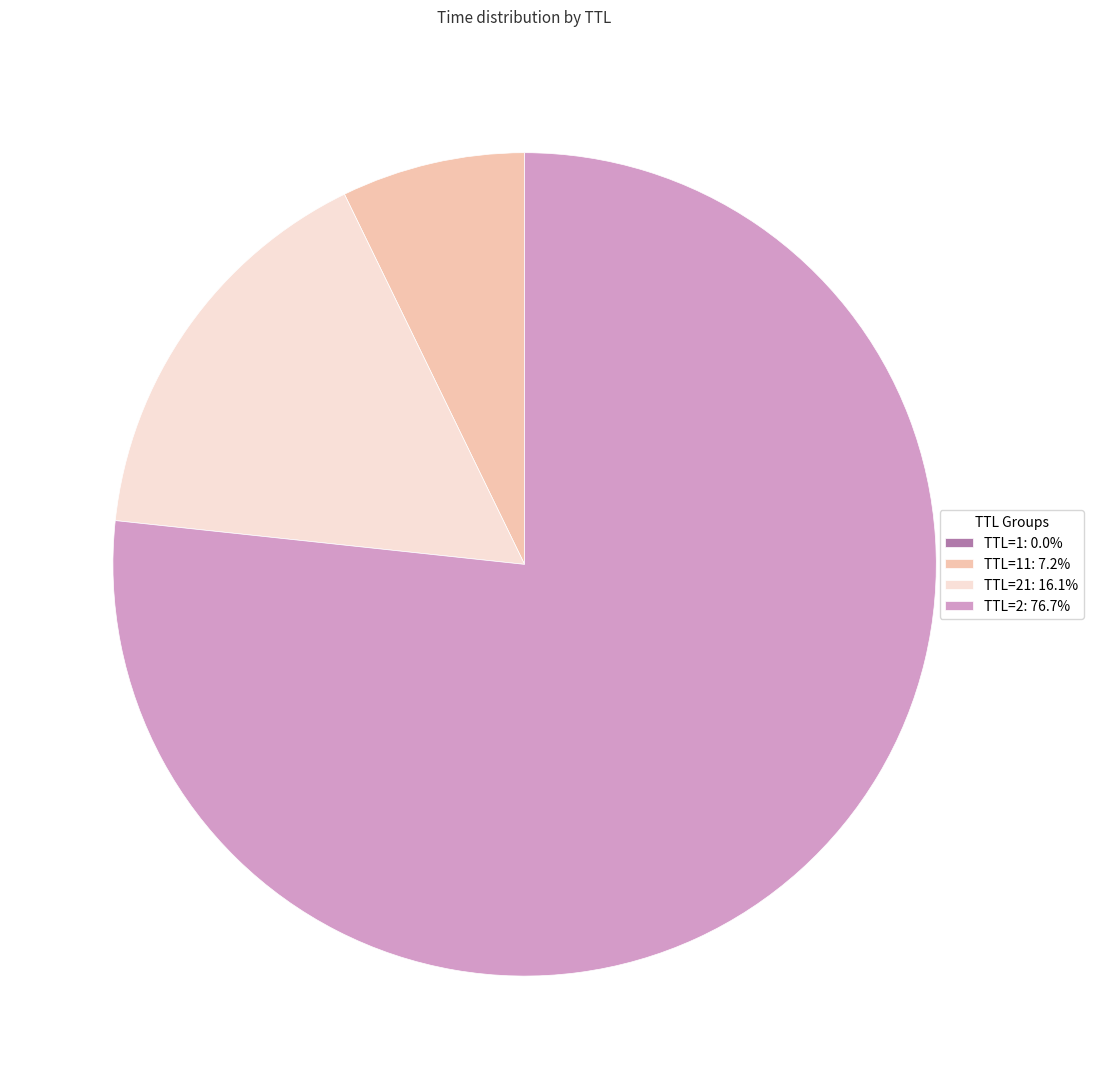

Combined, do TTL=11: 7.2% and TTL=21: 16.1% account for over 50%?

No